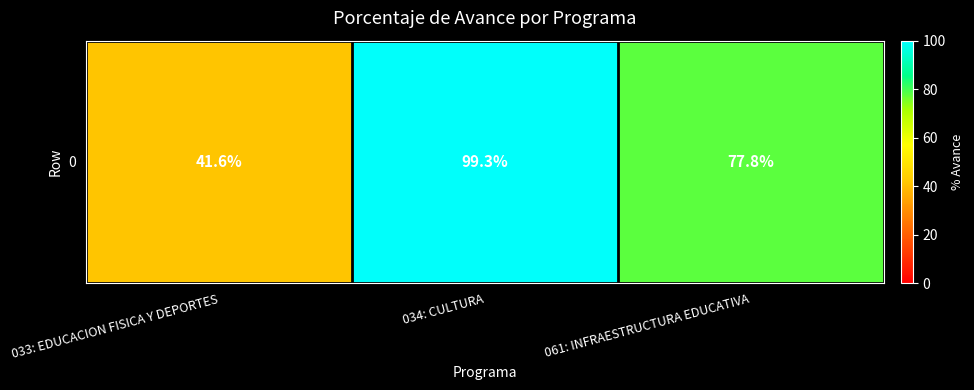

How many data points are less than 77?

1